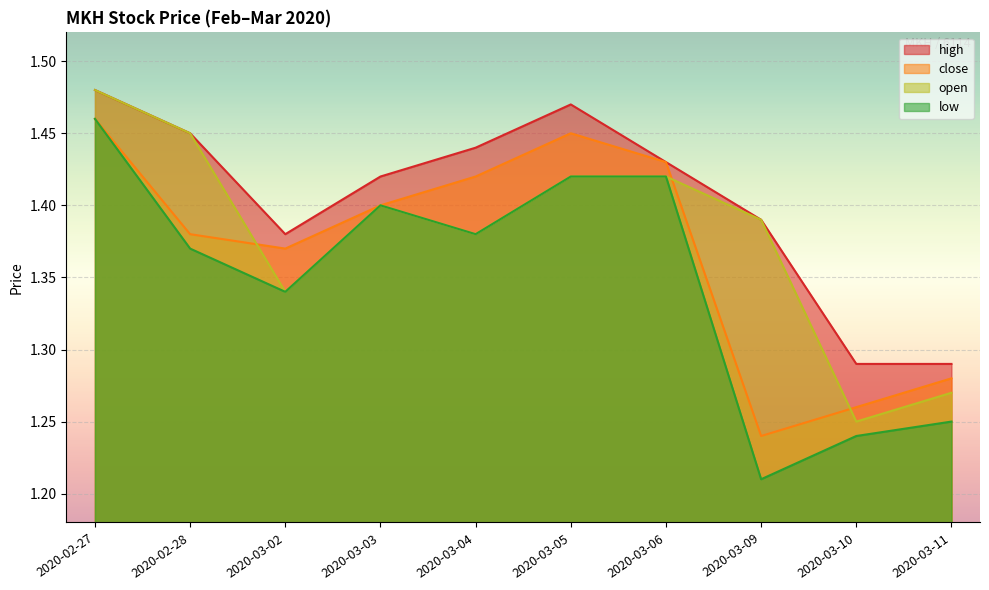

Rank the categories by low value from highest to lowest.

2020-02-27, 2020-03-05, 2020-03-06, 2020-03-03, 2020-03-04, 2020-02-28, 2020-03-02, 2020-03-11, 2020-03-10, 2020-03-09